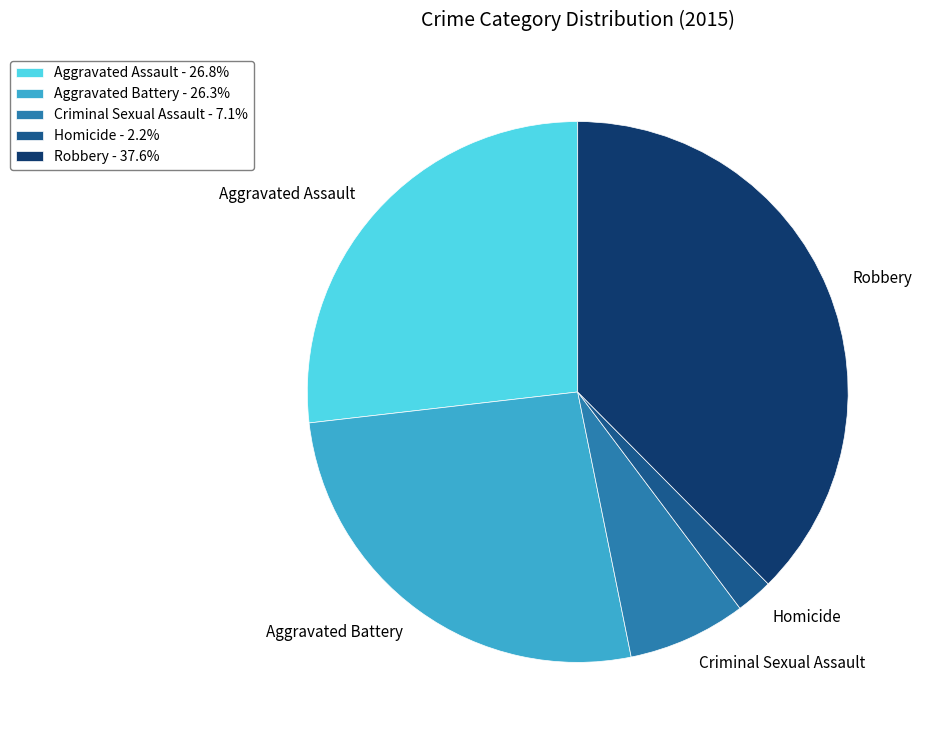

Do Aggravated Assault and Robbery together represent more than half of the pie?

Yes